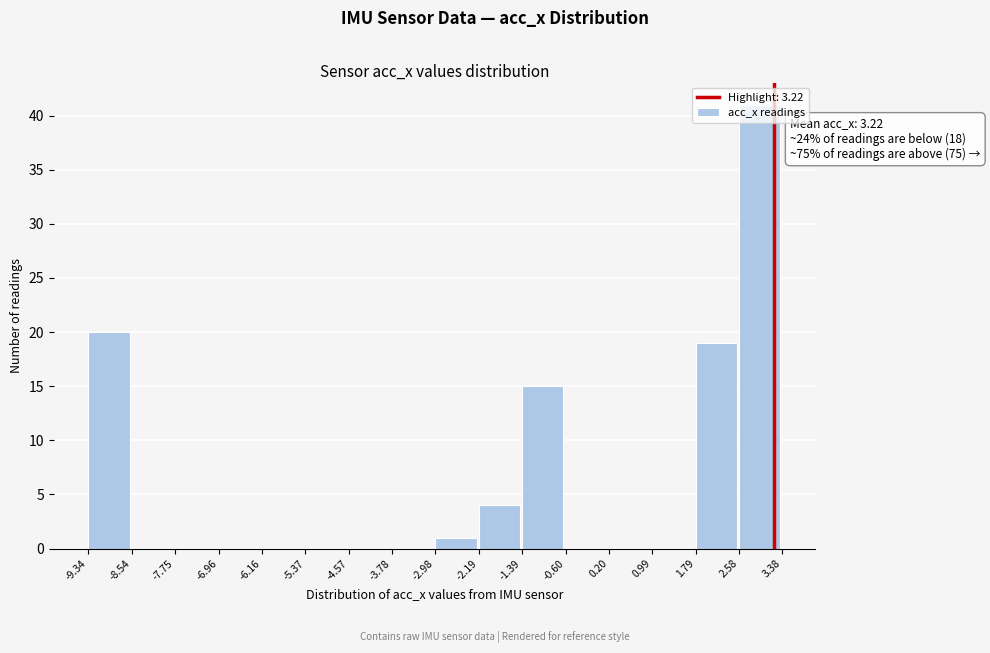

Which range on the x-axis has the tallest bar?

2.58 to 3.38